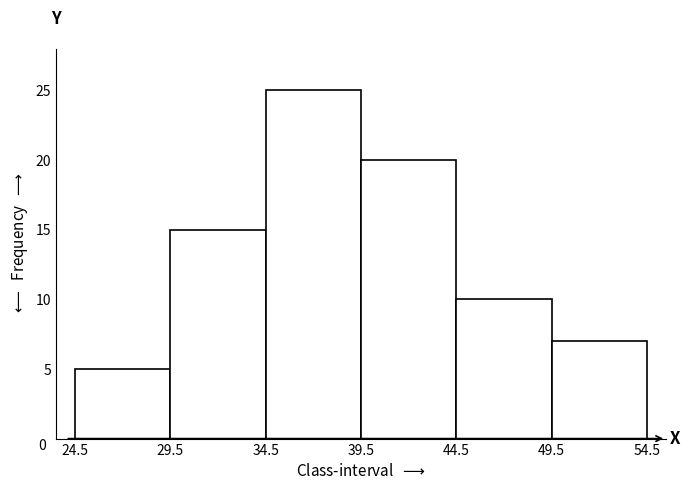

Over which range of the x-axis is the bar tallest?

34.5 to 39.5